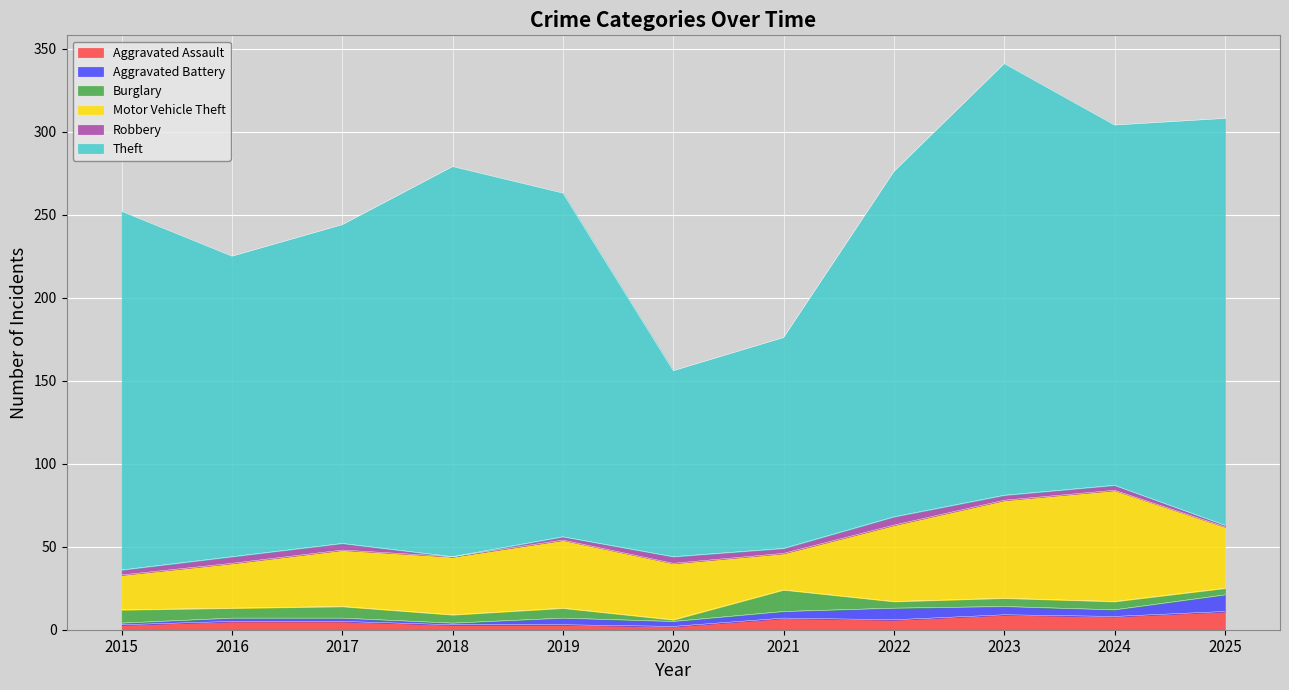

What is the value of the Burglary point at the 8th from the left?

4